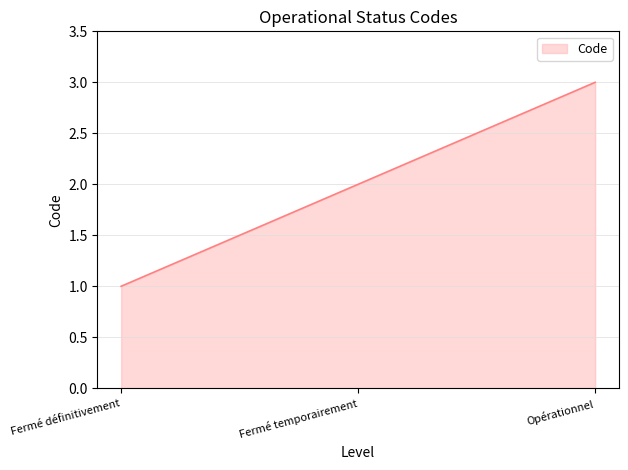

What position from the left is Fermé temporairement?

2